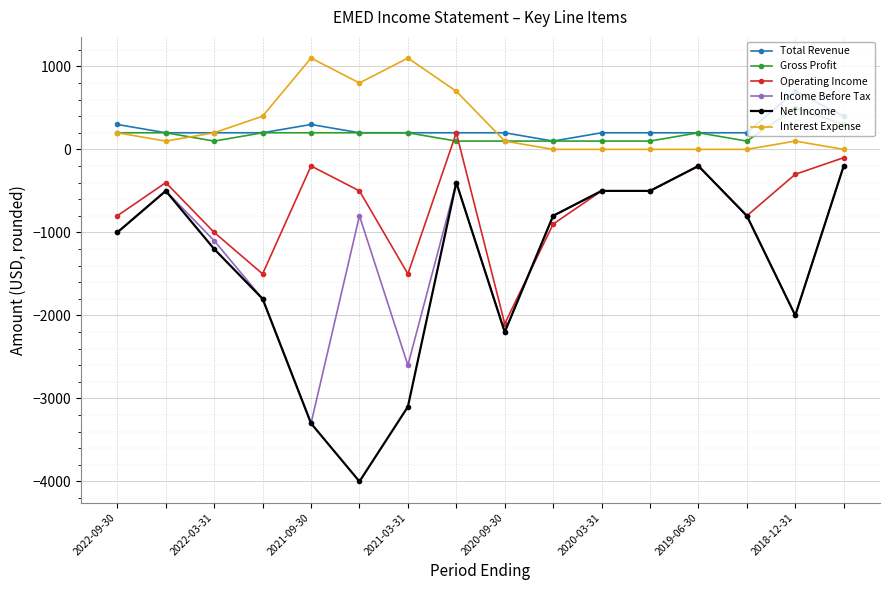

What is the maximum value shown in the chart?

1100